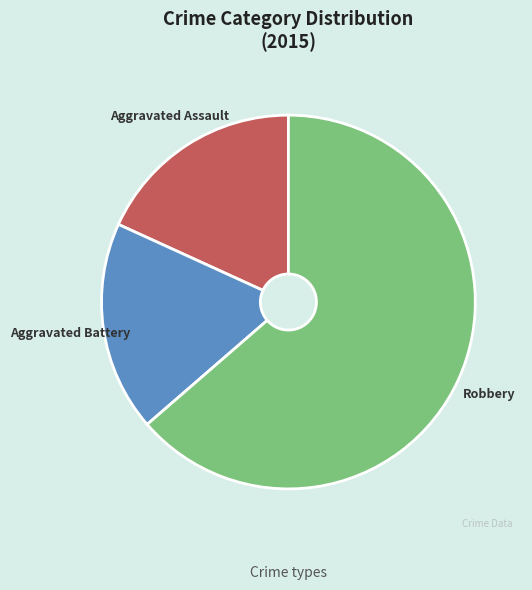

Between Robbery and Aggravated Assault, which is larger?

Robbery